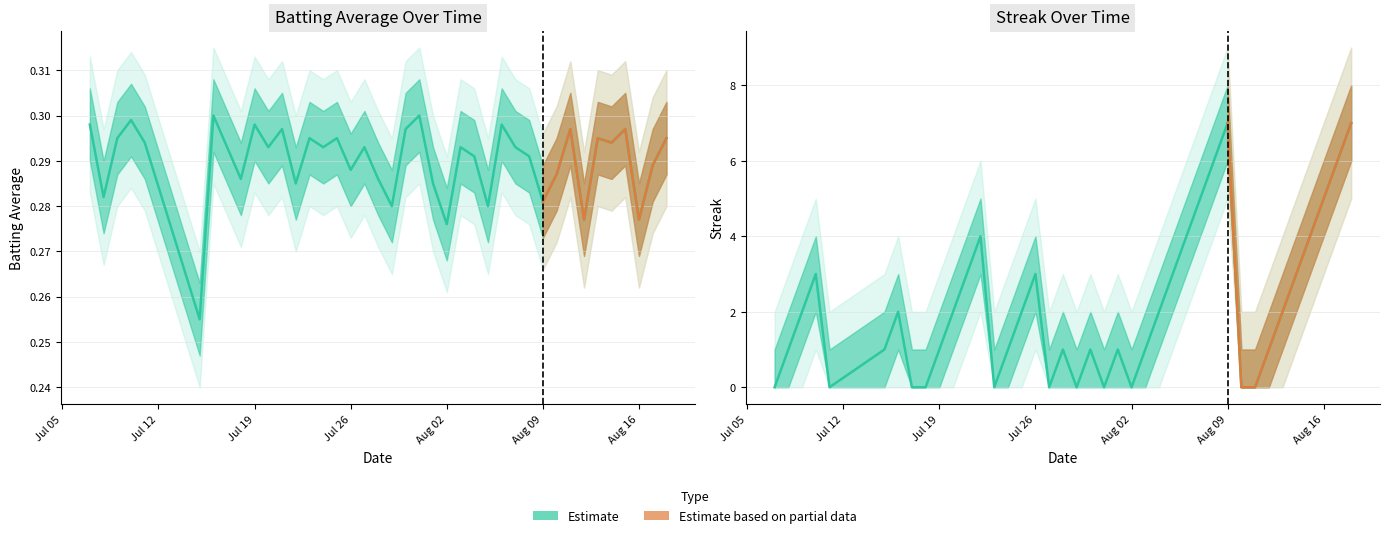

Between which two adjacent categories do Batting Average1 and Streak first intersect?

Jul 05 and Jul 12